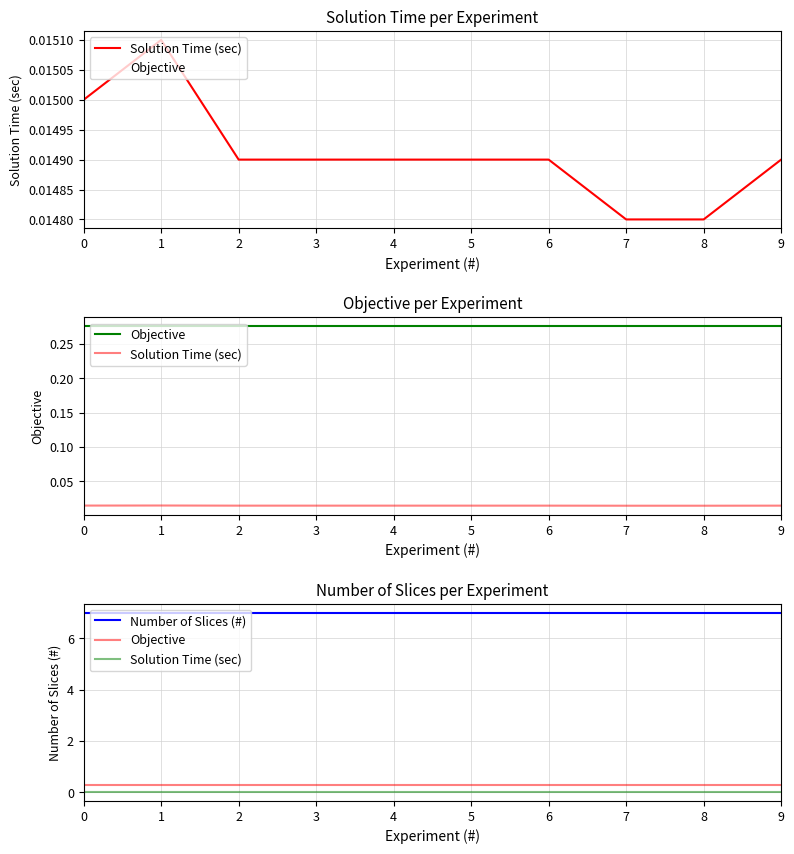

Reading left to right, transcribe all the data shown in this chart.

Solution Time (sec): 0.0	0.0	0.0	0.0	0.0	0.0	0.0	0.0	0.0	0.0
Objective: 0.3	0.3	0.3	0.3	0.3	0.3	0.3	0.3	0.3	0.3
Number of Slices (#): 7.0	7.0	7.0	7.0	7.0	7.0	7.0	7.0	7.0	7.0